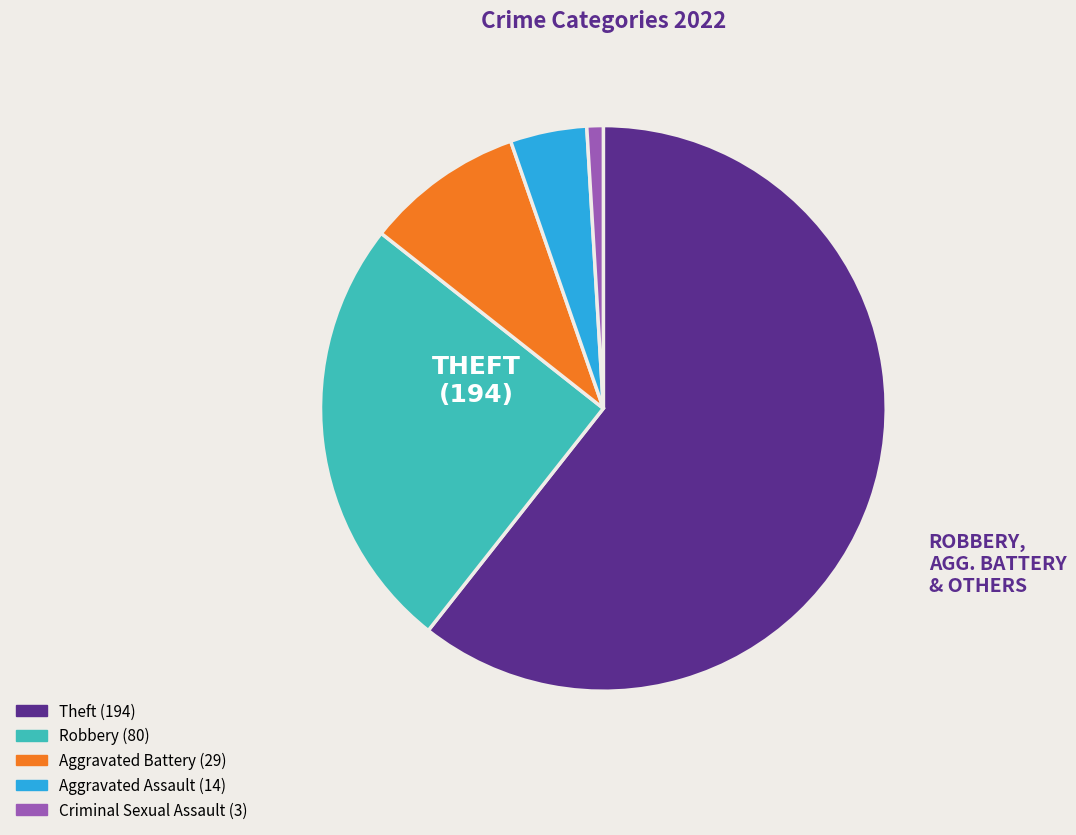

Is there a majority slice in this chart?

Yes